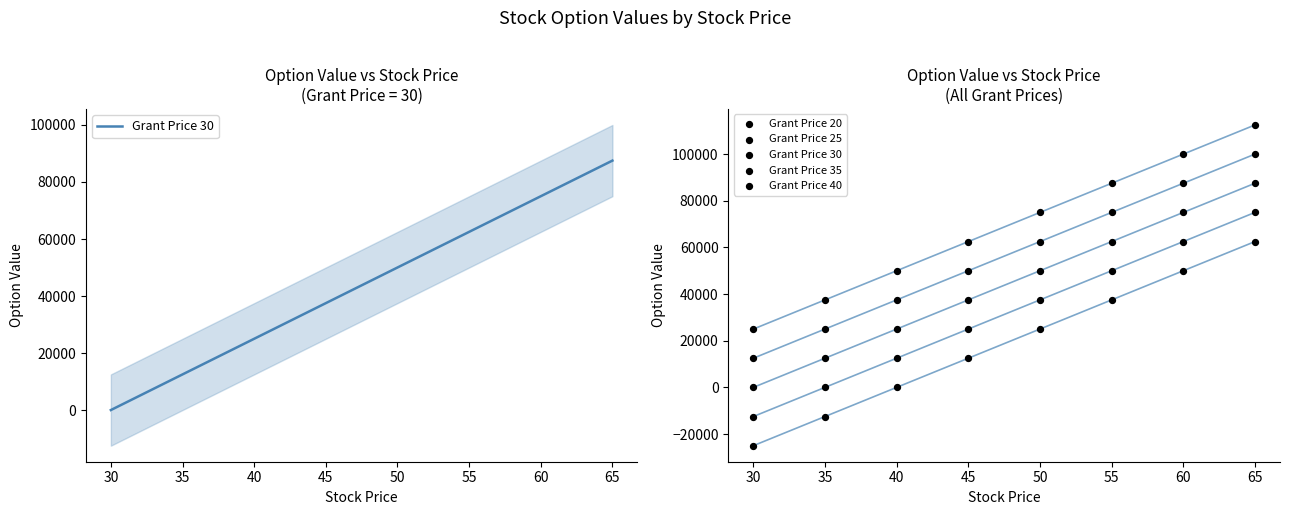

Which series reaches the minimum Y coordinate?

Grant Price 40